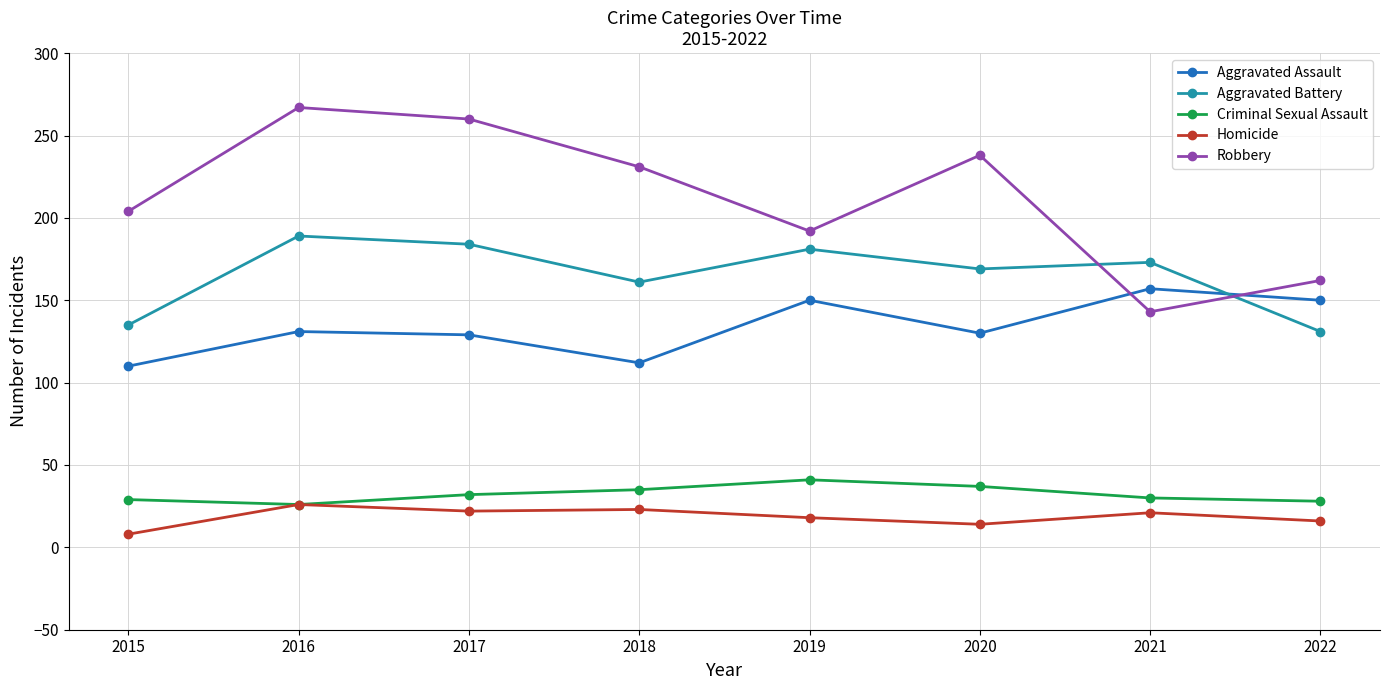

Which series has the largest total across all categories?

Robbery